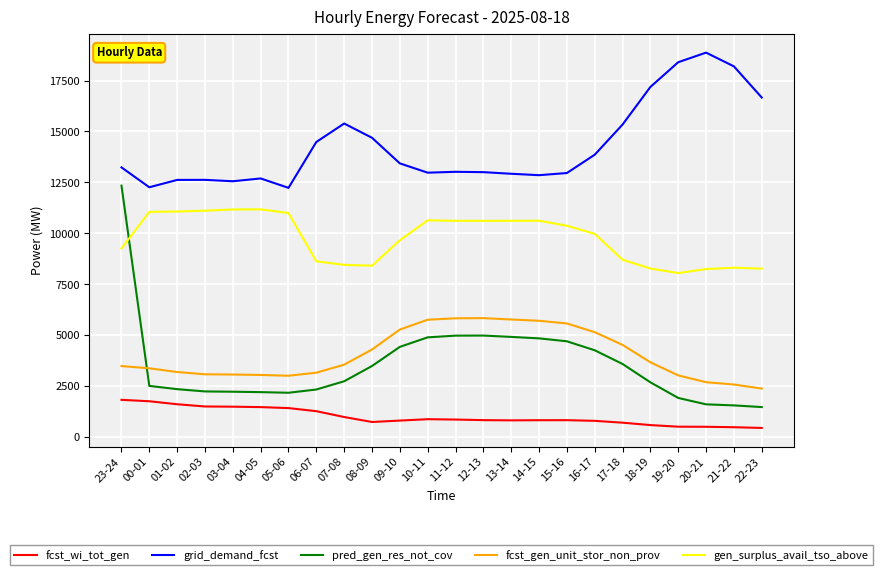

What is the total value across all series at 23-24?

40158